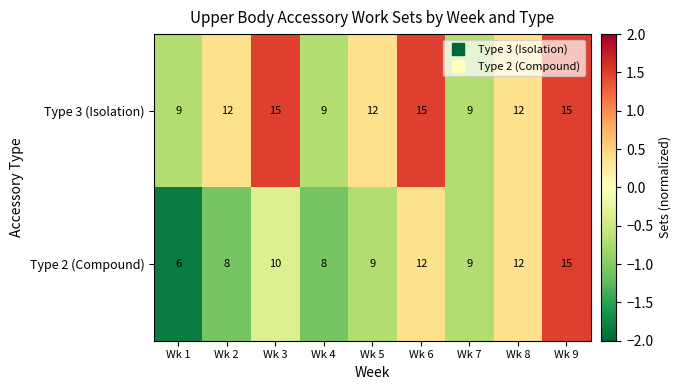

What is the difference between the second highest and second lowest values in the Type 2 (Compound) series?

4